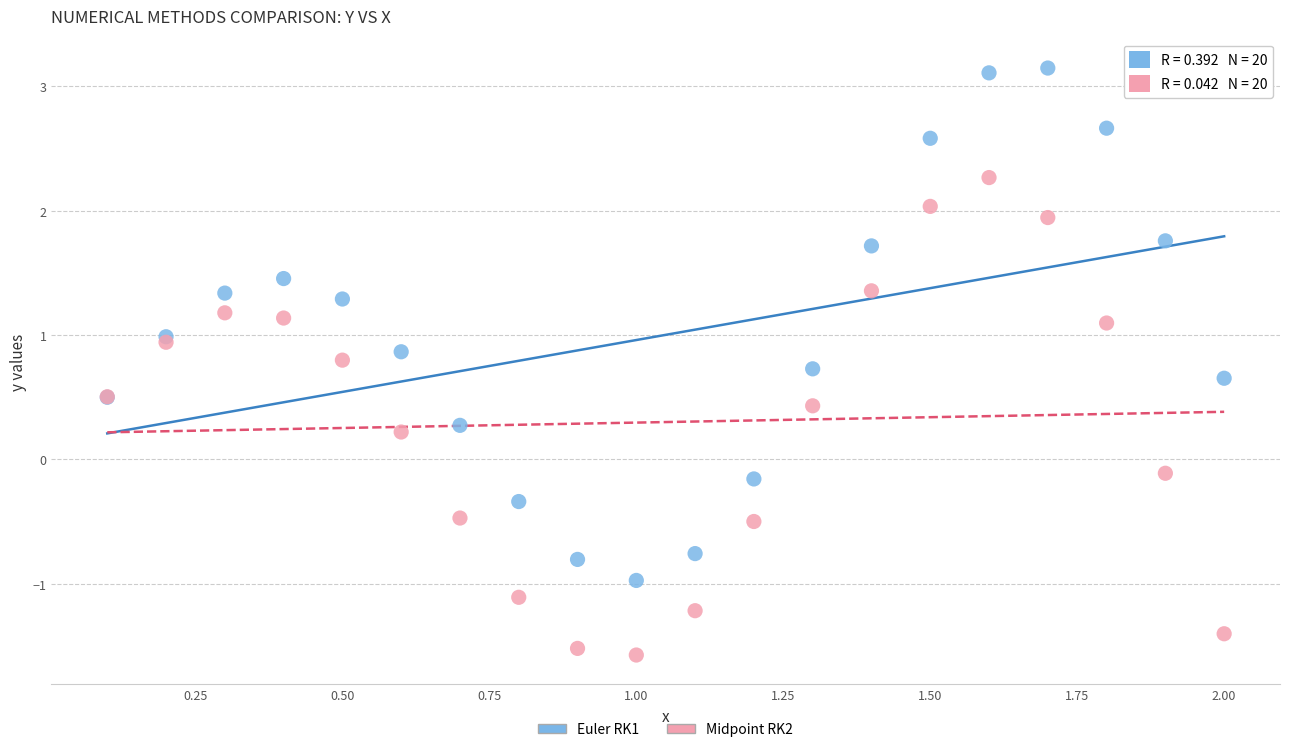

Which series has the largest Y range (max minus min)?

Euler RK1